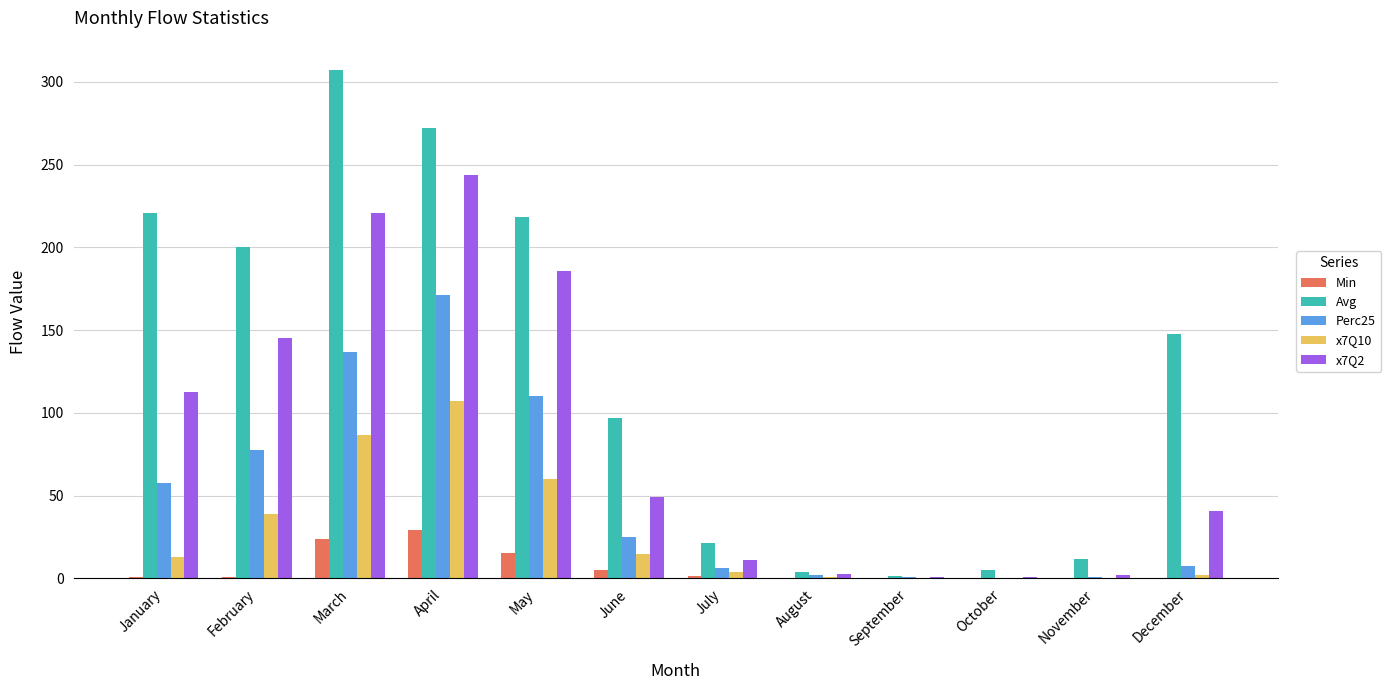

What is the sum of the x7Q10 values at May and April?

167.3